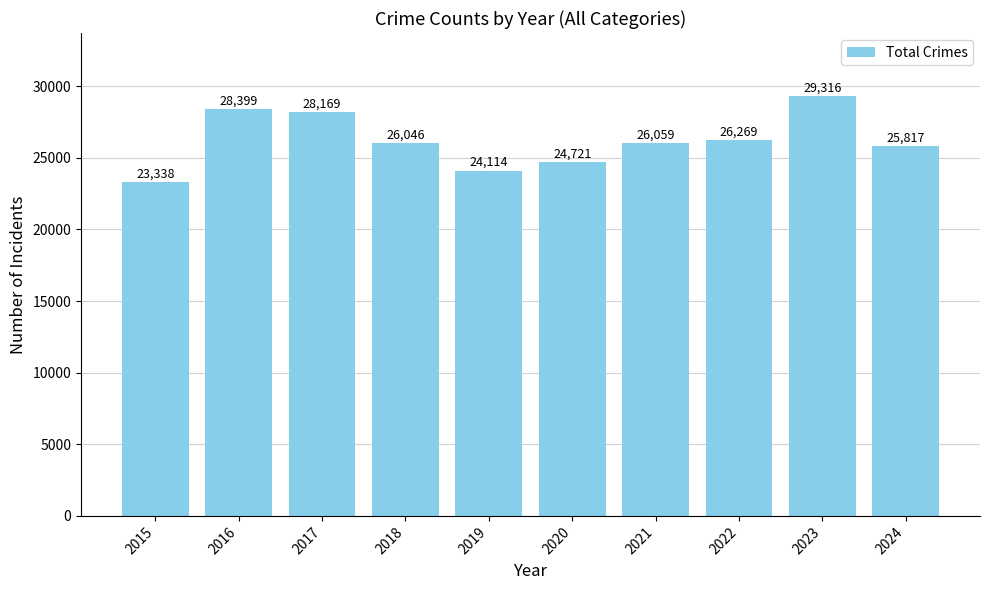

Reading right to left, list all the values displayed in this chart.

2024=25817	2023=29316	2022=26269	2021=26059	2020=24721	2019=24114	2018=26046	2017=28169	2016=28399	2015=23338